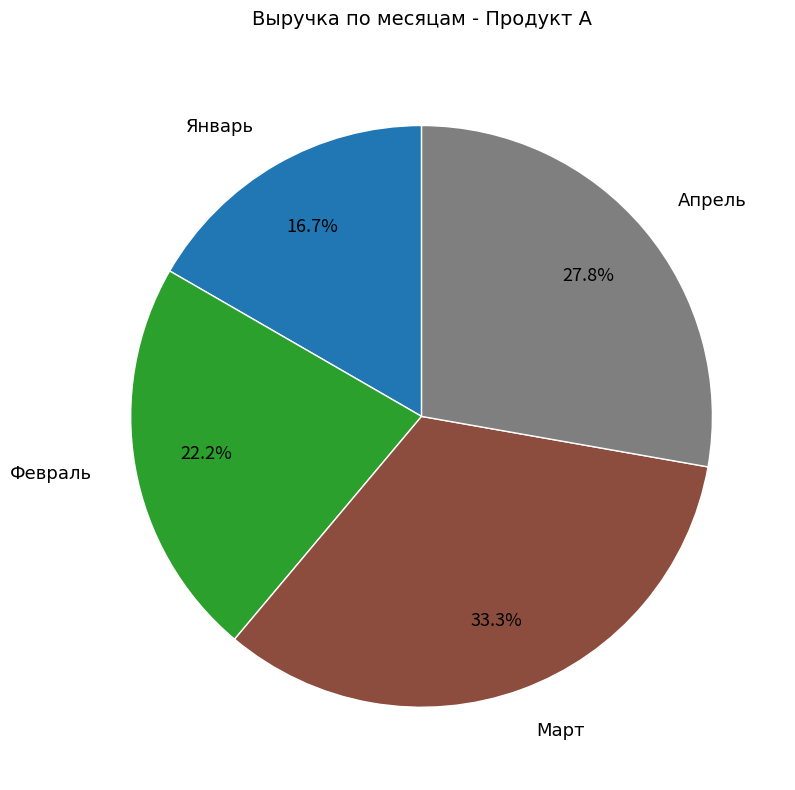

To the nearest percent, what is the average slice percentage?

25%